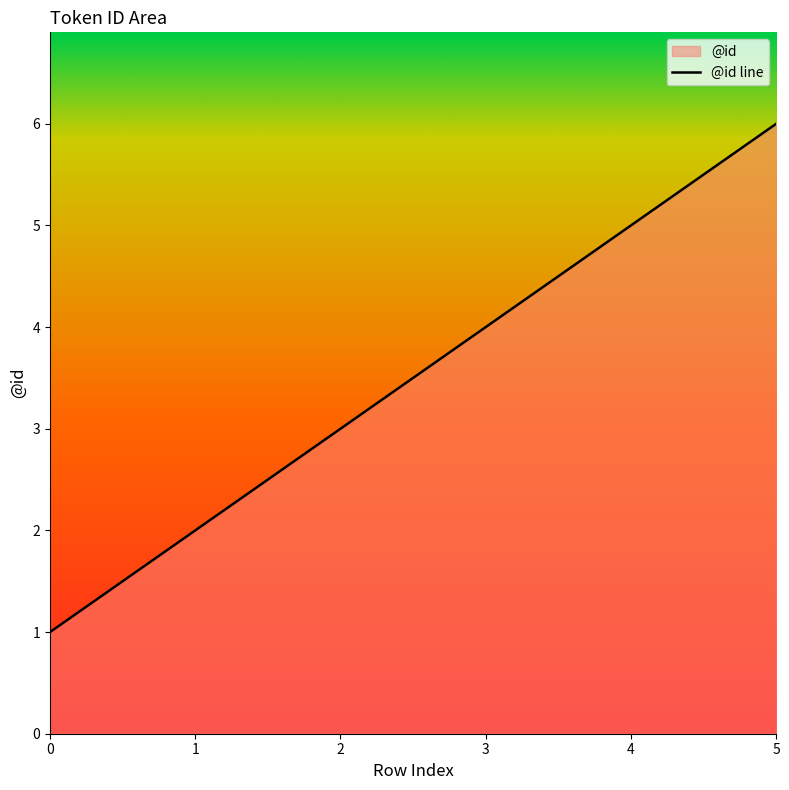

Between 5 and 3, which is larger?

5